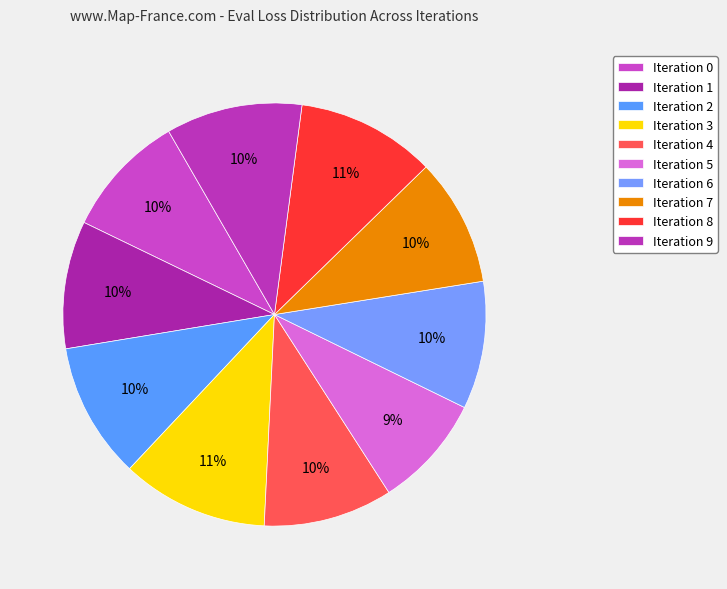

How many segments does this pie chart have?

10